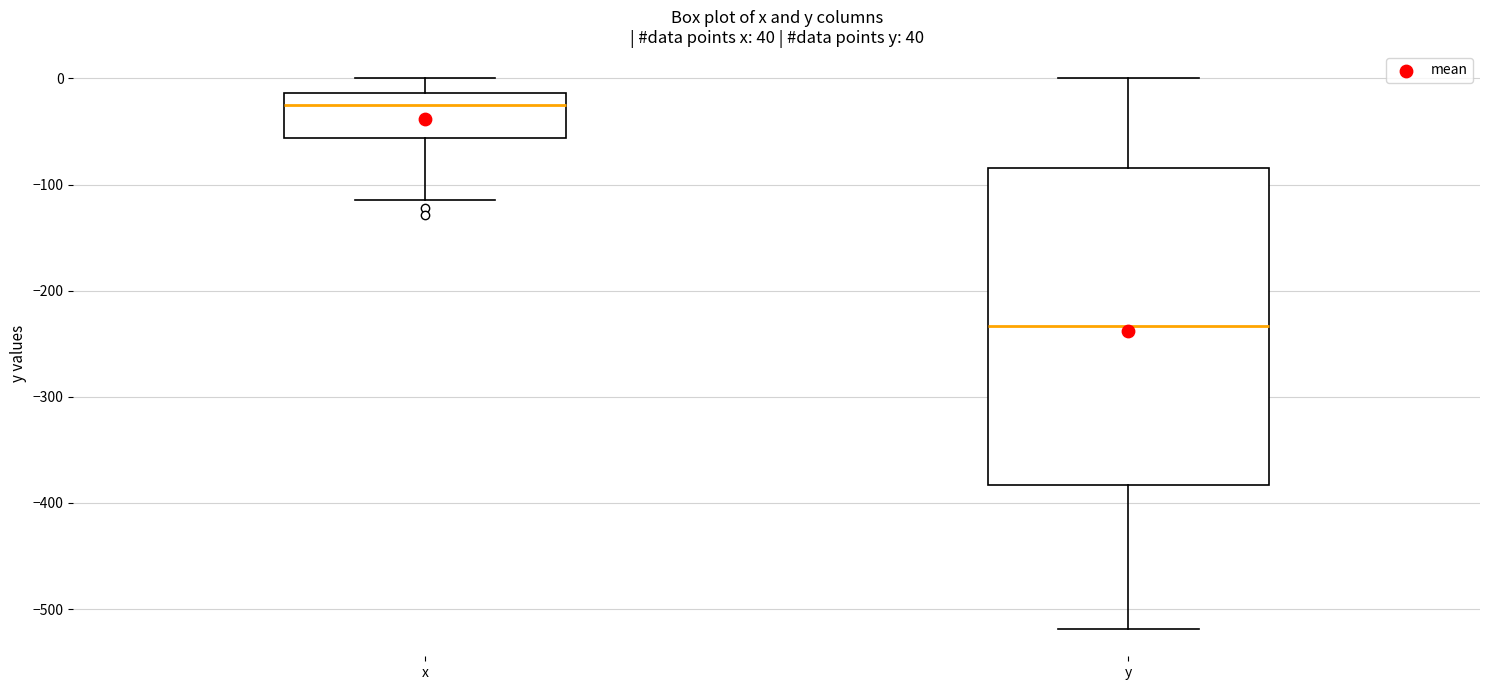

Comparing the boxes themselves (not the whiskers), which one is the tallest?

y